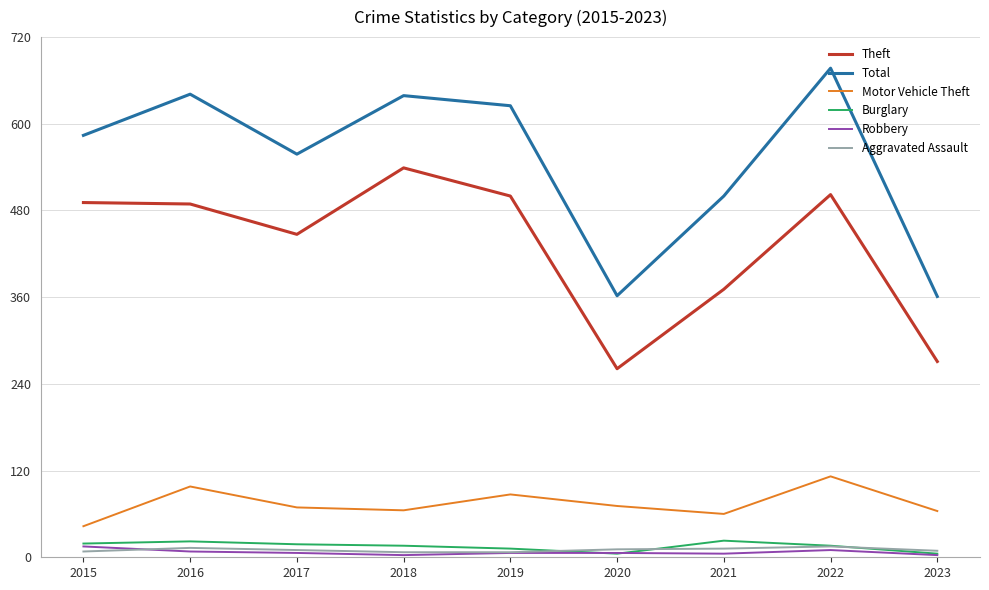

True or false: Theft and Robbery intersect in this chart.

False